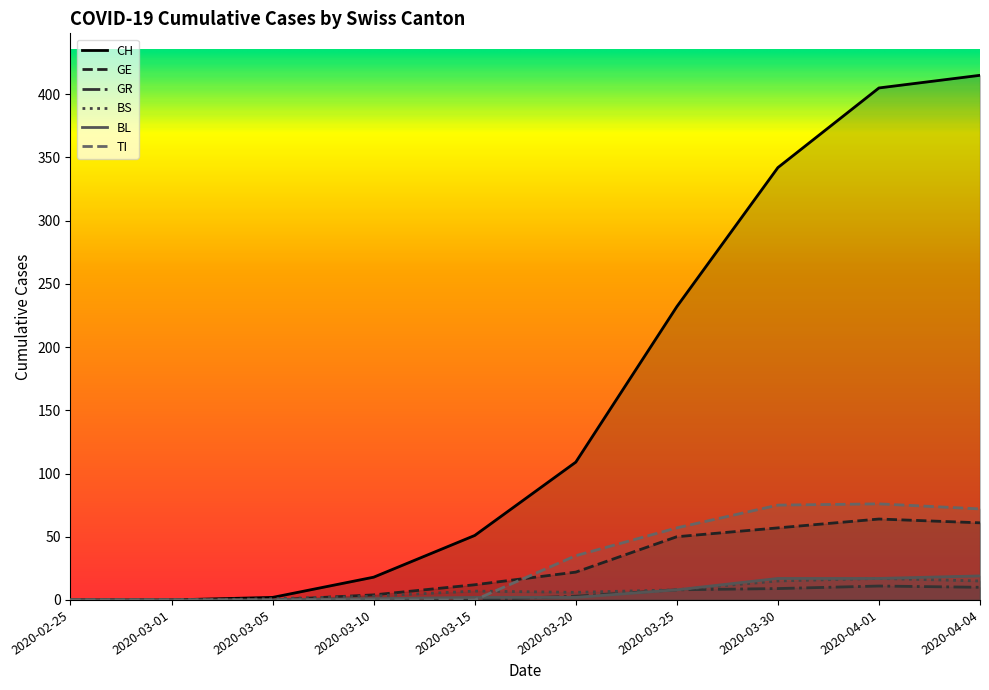

What is the label of the 10th point from the right?

2020-02-25